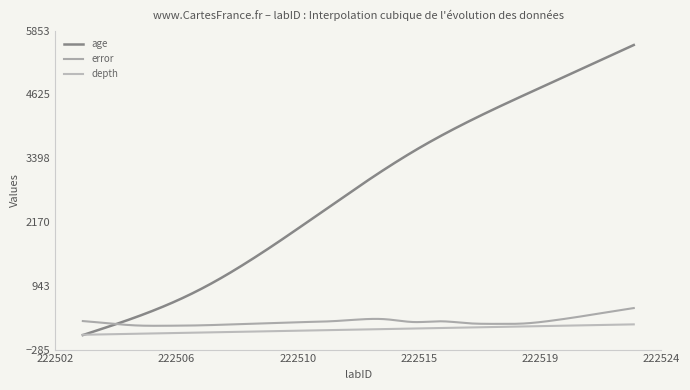

Does the chart have visible grid lines?

No